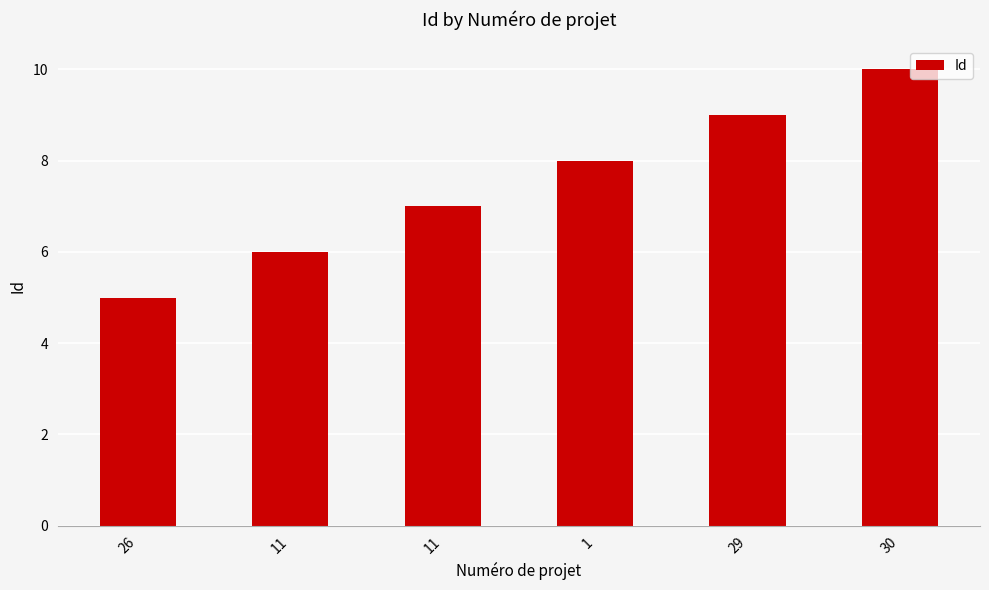

Does the chart contain any negative values?

No